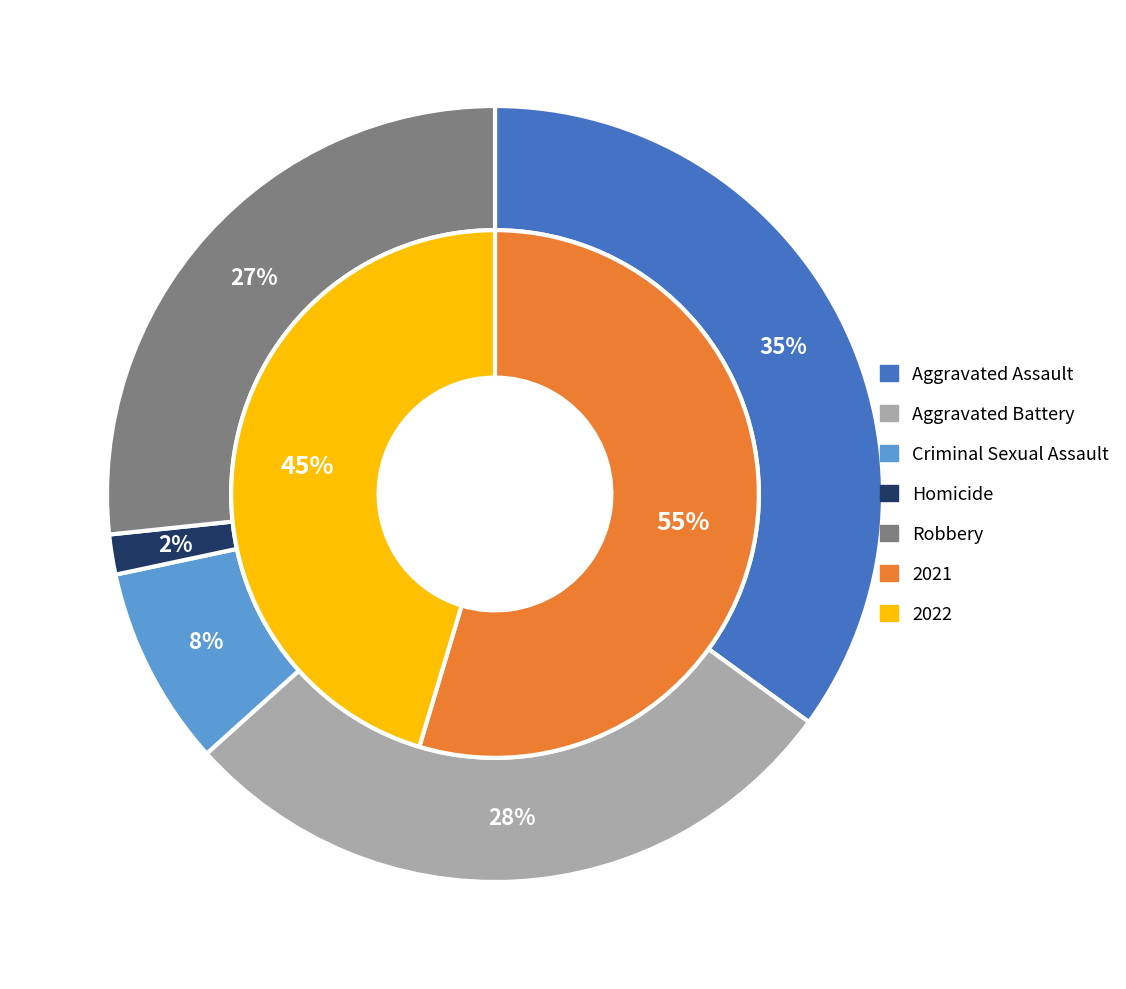

Is there any slice that represents more than half of the pie?

No